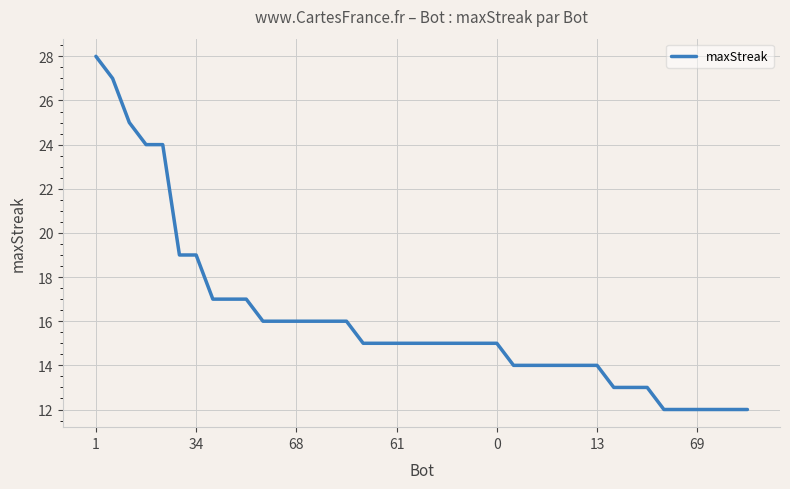

What is the greatest value displayed?

28